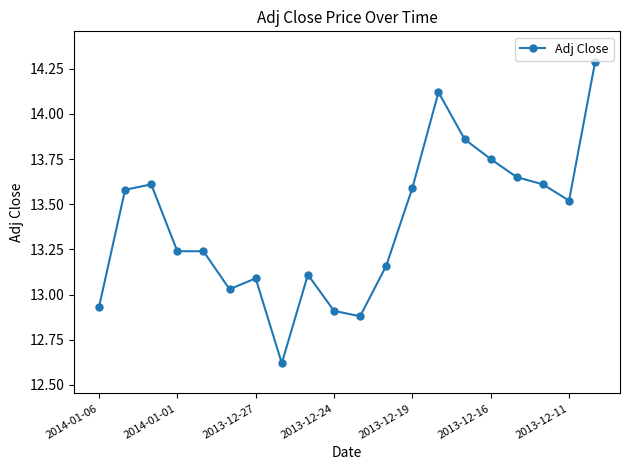

What is the value of the 8th point from the left?

12.6